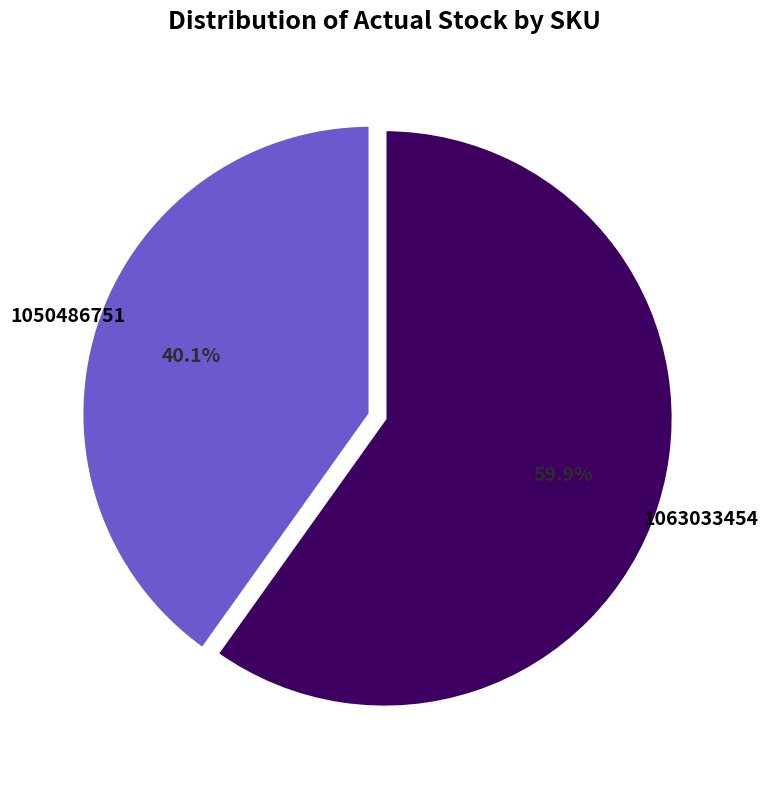

Is there any slice that represents more than half of the pie?

Yes